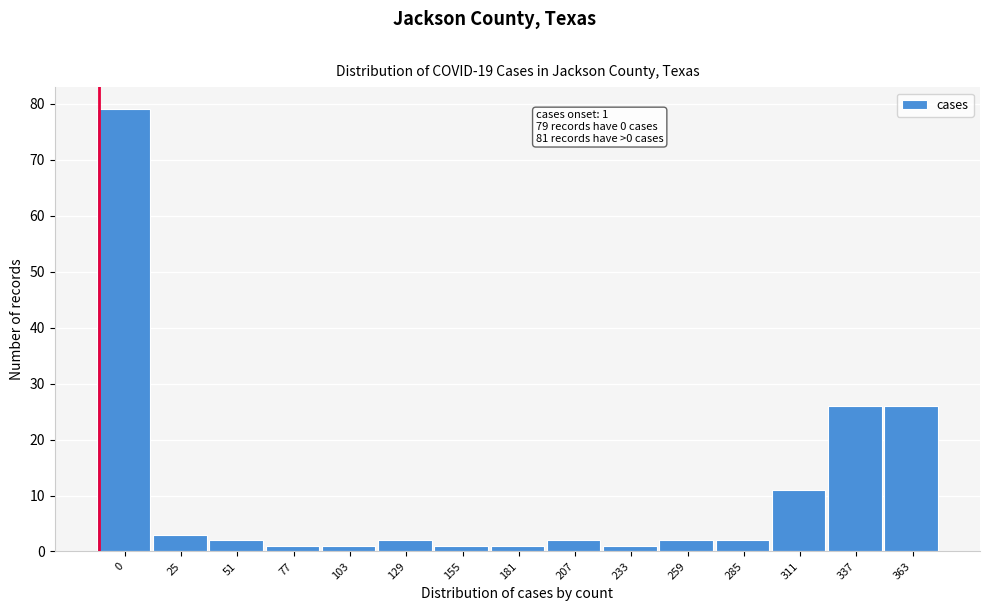

Reading left to right, what are all the values shown in this chart?

79	3	2	1	1	2	1	1	2	1	2	2	11	26	26